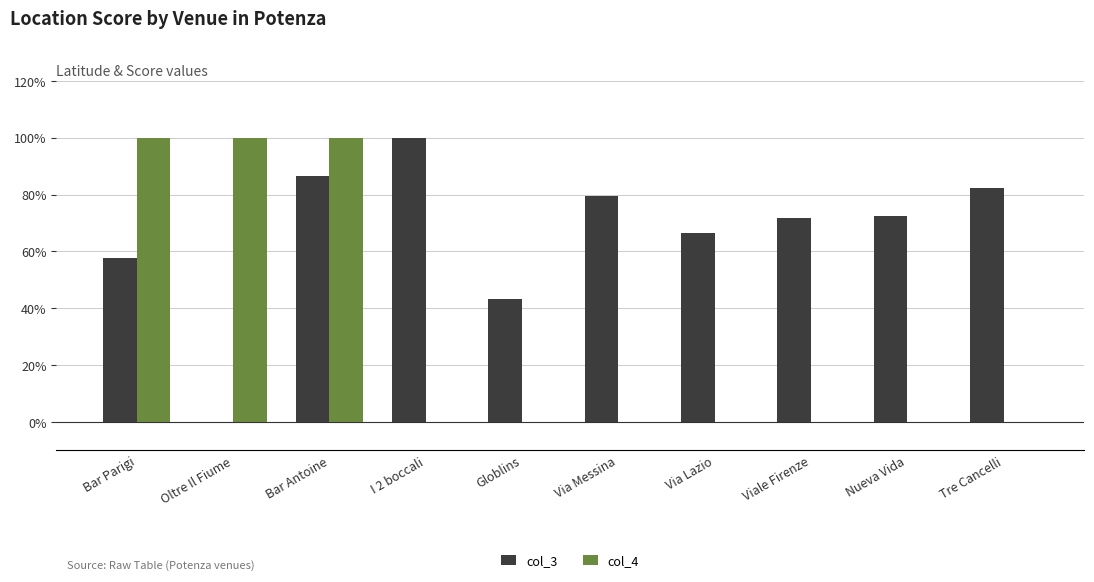

Are the bars grouped side by side (vs. stacked)?

Yes